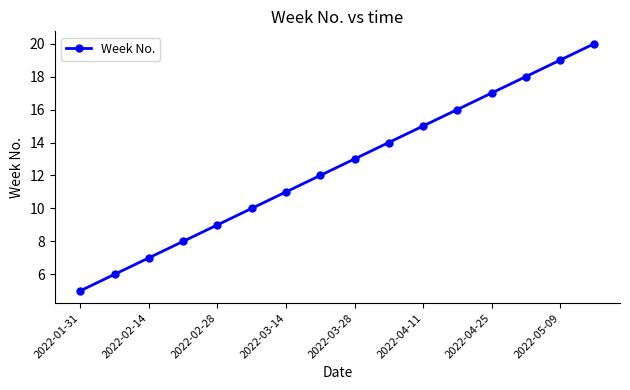

What is the value of the 3rd point from the left?

7